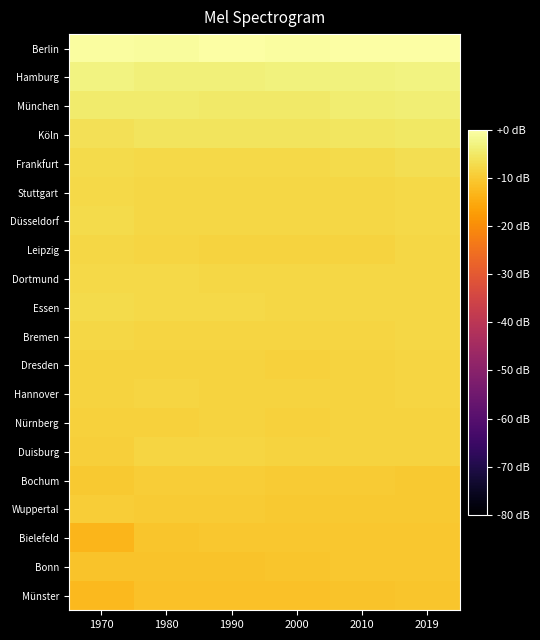

Reading left to right, list all the values displayed in this chart.

Berlin: 1970=-0.6	1980=-0.8	1990=-0.3	2000=-0.4	2010=-0.3	2019=0.0
Hamburg: 1970=-3.1	1980=-3.5	1990=-3.5	2000=-3.3	2010=-3.1	2019=-3.0
München: 1970=-4.5	1980=-4.5	1990=-4.8	2000=-4.8	2010=-4.3	2019=-3.9
Köln: 1970=-6.4	1980=-5.7	1990=-5.9	2000=-5.8	2010=-5.6	2019=-5.3
Frankfurt: 1970=-7.4	1980=-7.7	1990=-7.6	2000=-7.5	2010=-7.3	2019=-6.8
Stuttgart: 1970=-7.6	1980=-8.0	1990=-8.0	2000=-8.0	2010=-7.8	2019=-7.6
Düsseldorf: 1970=-7.4	1980=-7.9	1990=-8.0	2000=-8.1	2010=-7.9	2019=-7.7
Leipzig: 1970=-8.0	1980=-8.1	1990=-8.6	2000=-8.7	2010=-8.5	2019=-7.9
Dortmund: 1970=-7.6	1980=-7.8	1990=-7.9	2000=-7.9	2010=-8.0	2019=-8.0
Essen: 1970=-7.2	1980=-7.5	1990=-7.7	2000=-7.9	2010=-8.1	2019=-8.0
Bremen: 1970=-7.9	1980=-8.2	1990=-8.2	2000=-8.3	2010=-8.3	2019=-8.1
Dresden: 1970=-8.6	1980=-8.5	1990=-8.7	2000=-8.9	2010=-8.5	2019=-8.2
Hannover: 1970=-8.5	1980=-8.4	1990=-8.5	2000=-8.5	2010=-8.5	2019=-8.3
Nürnberg: 1970=-8.9	1980=-8.8	1990=-8.7	2000=-8.8	2010=-8.6	2019=-8.5
Duisburg: 1970=-9.1	1980=-8.2	1990=-8.4	2000=-8.5	2010=-8.7	2019=-8.7
Bochum: 1970=-10.3	1980=-9.6	1990=-9.7	2000=-9.7	2010=-9.9	2019=-10.0
Wuppertal: 1970=-9.4	1980=-9.7	1990=-9.8	2000=-10.0	2010=-10.2	2019=-10.1
Bielefeld: 1970=-13.4	1980=-10.7	1990=-10.6	2000=-10.6	2010=-10.6	2019=-10.4
Bonn: 1970=-11.2	1980=-11.0	1990=-11.0	2000=-10.8	2010=-10.5	2019=-10.5
Münster: 1970=-12.7	1980=-11.3	1990=-11.5	2000=-11.4	2010=-11.2	2019=-10.7